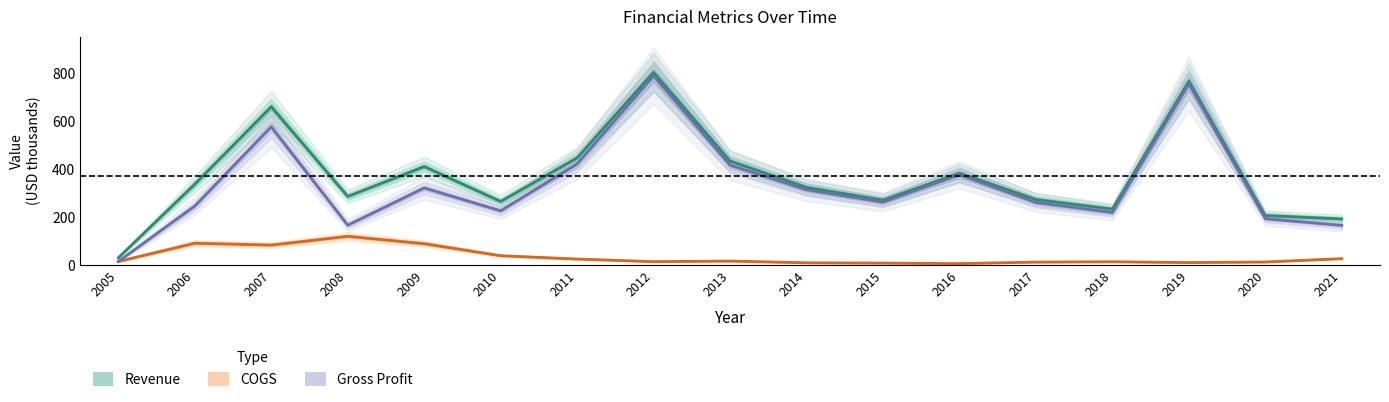

True or false: Revenue has a value of 233.9 at 2018.

True